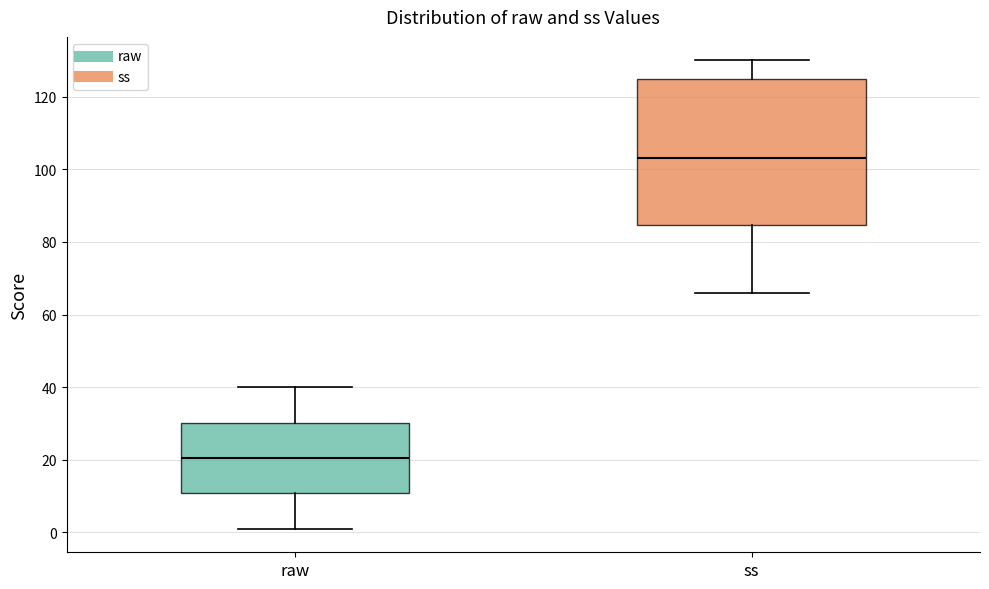

Which box's median line is the lowest?

raw